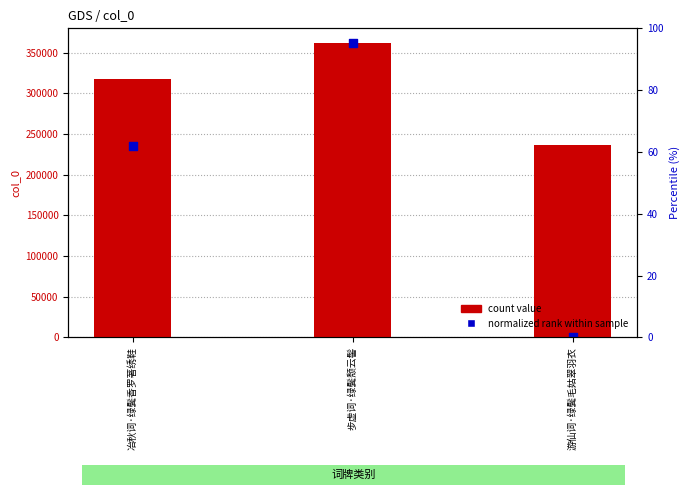

Which series contains the highest Y value?

count value